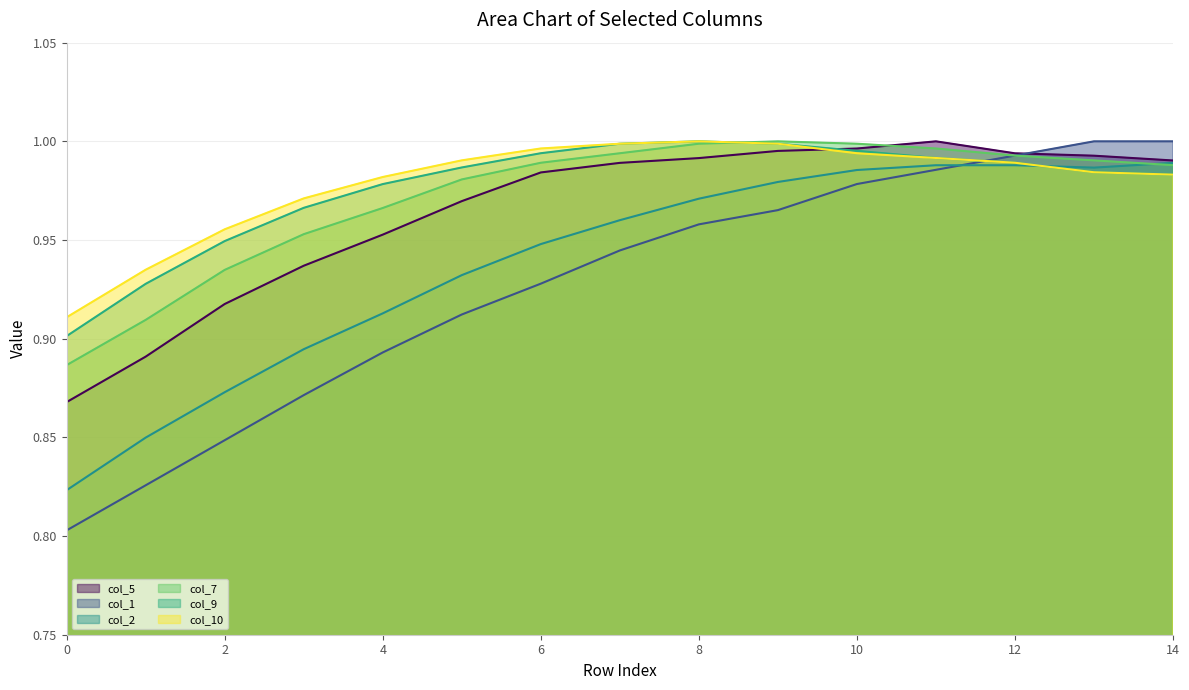

At which category is the sum across all series the highest?

11